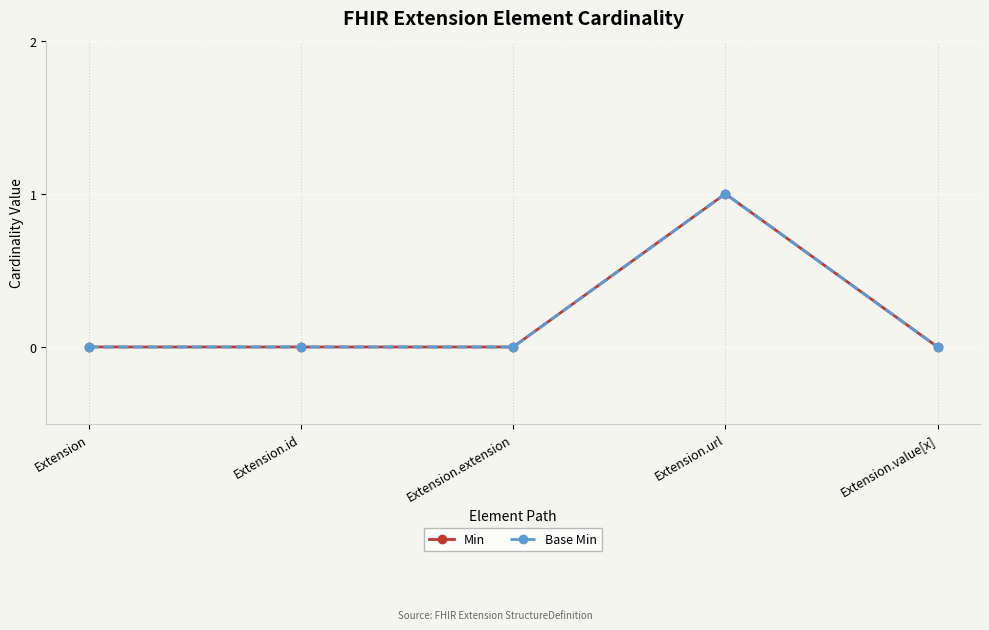

What is the value of the Min point at the 4th from the left?

1